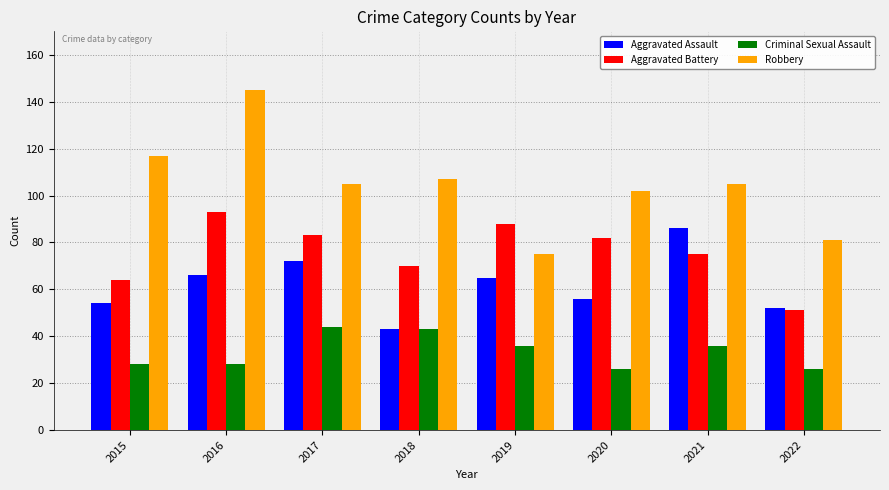

At which category is the sum across all series the highest?

2016